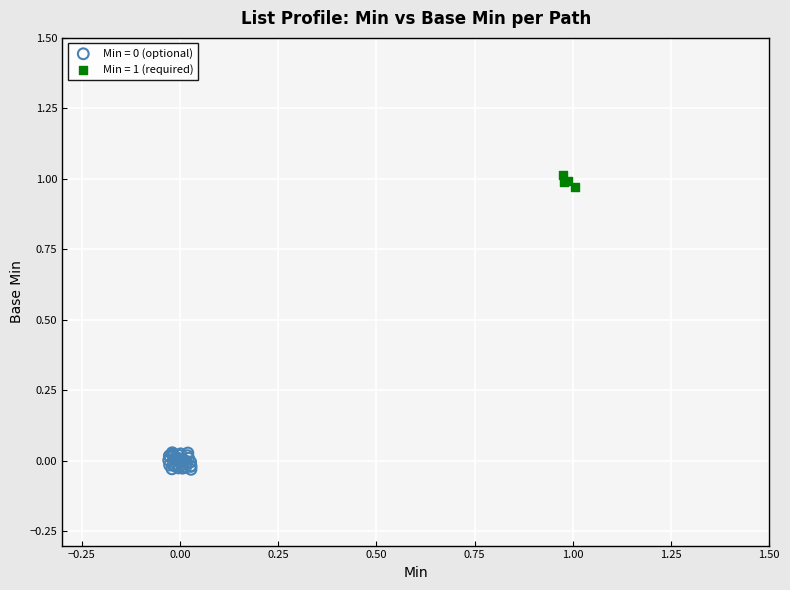

Which series contains the highest Y value?

Min = 1 (required)